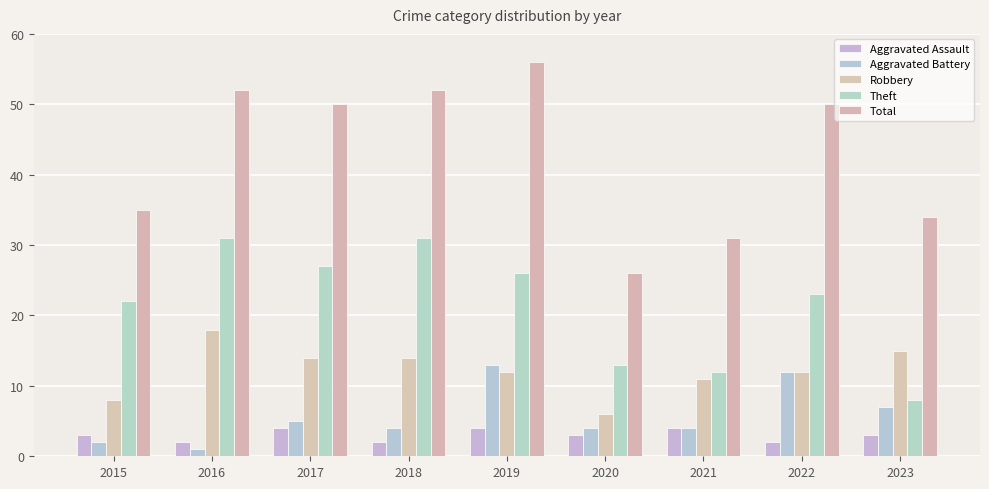

Which series has the widest spread of values?

Total